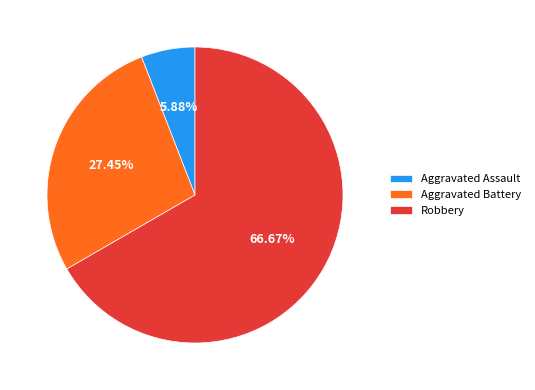

Is it true that Aggravated Battery is 27% of the pie?

True